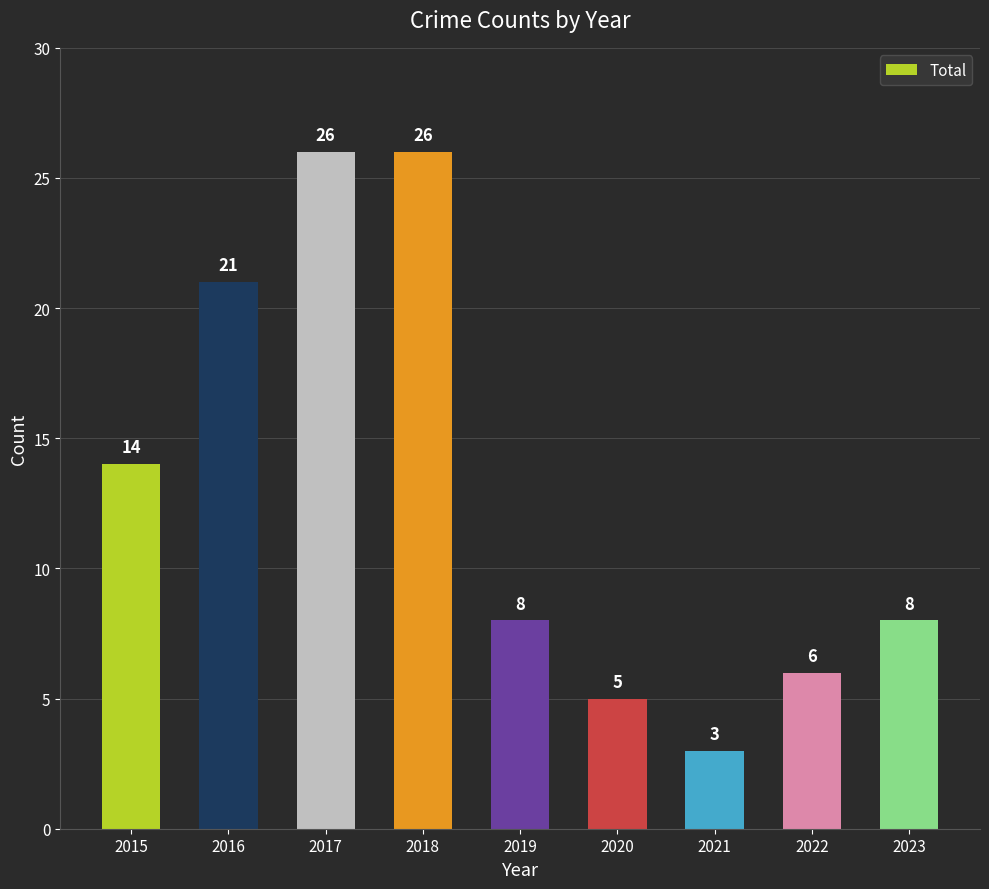

What is the maximum value shown in the chart?

26